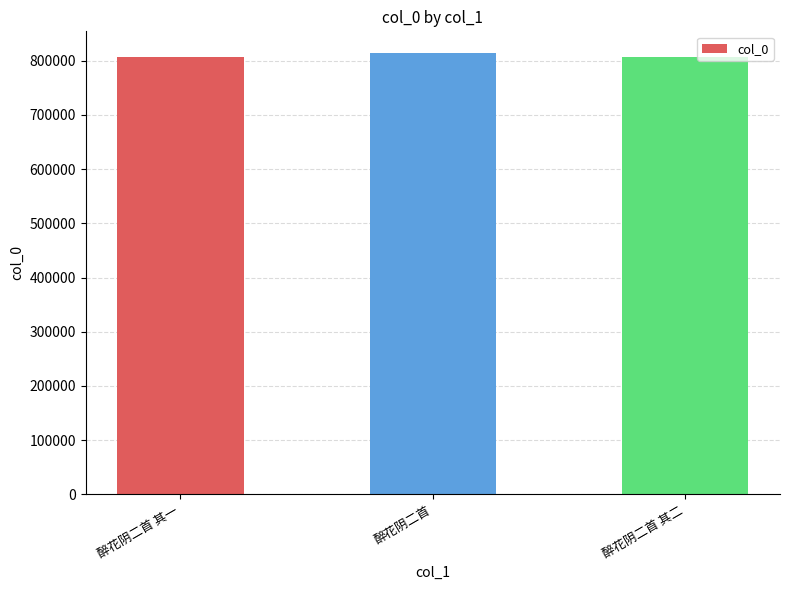

What is the label of the 3rd bar from the right?

醉花阴二首 其一